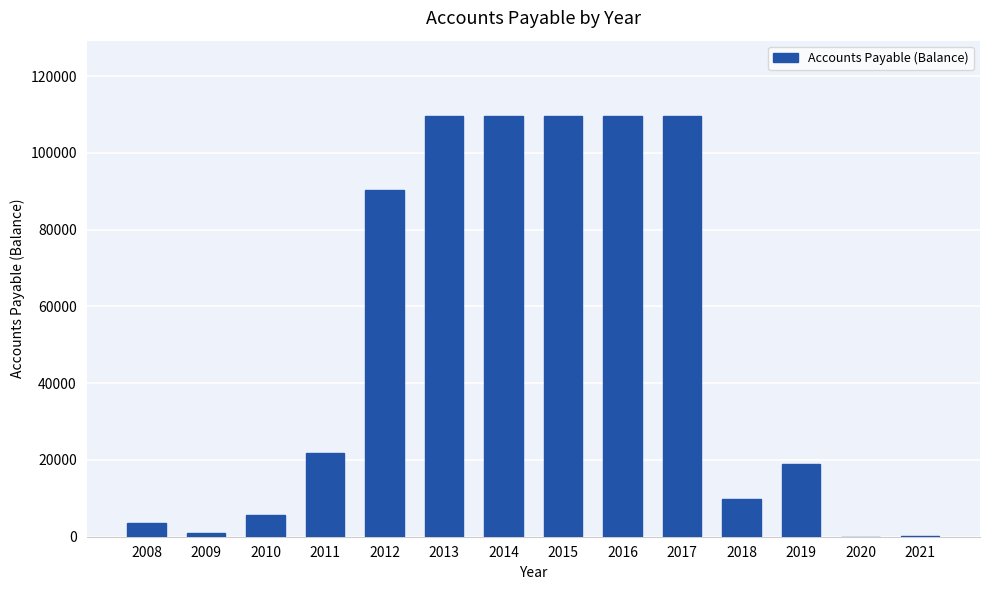

What is the approximate value at 2018, to the nearest 100?

9800